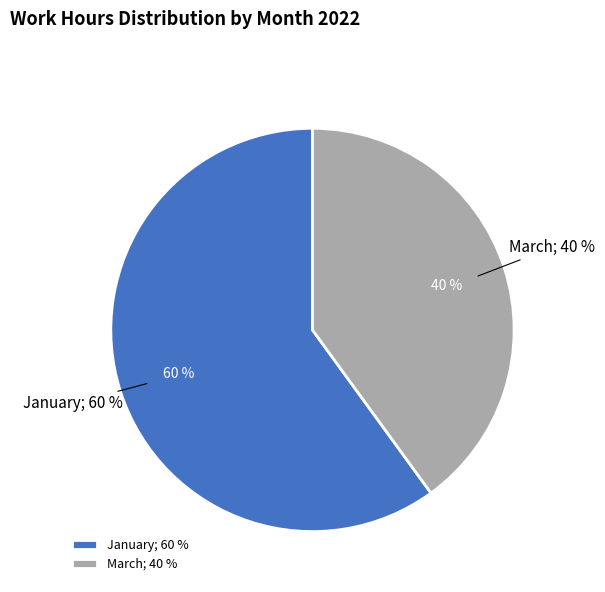

Rank the categories by value from highest to lowest.

January, March